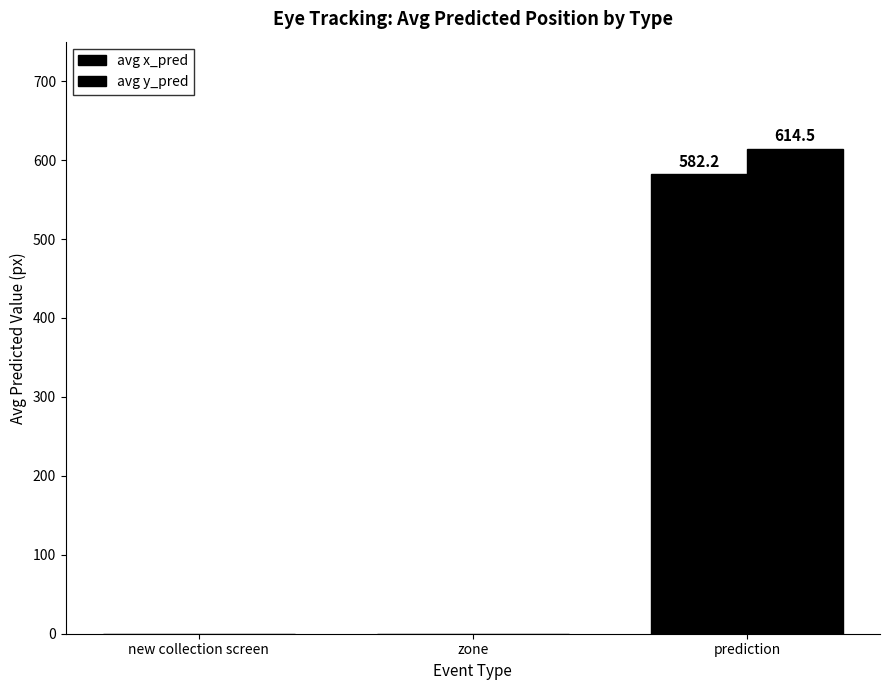

Read the avg x_pred value at prediction.

582.2